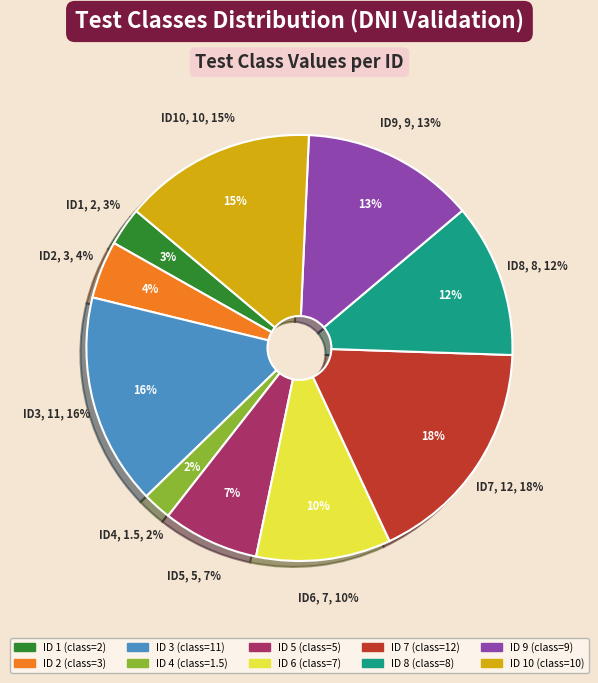

Which category has the biggest portion of the pie?

7